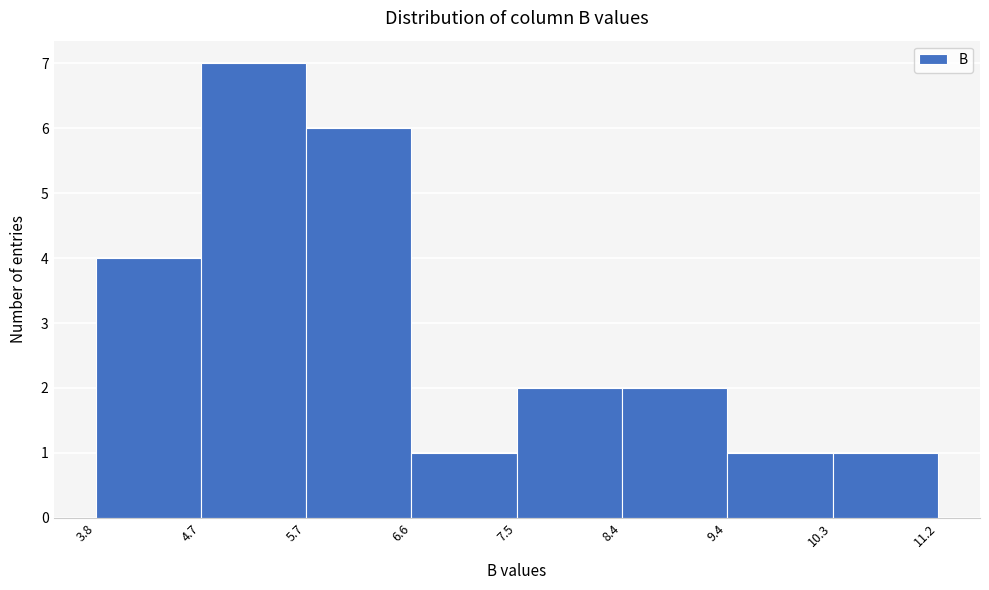

Over which range of the x-axis is the bar tallest?

4.7 to 5.7